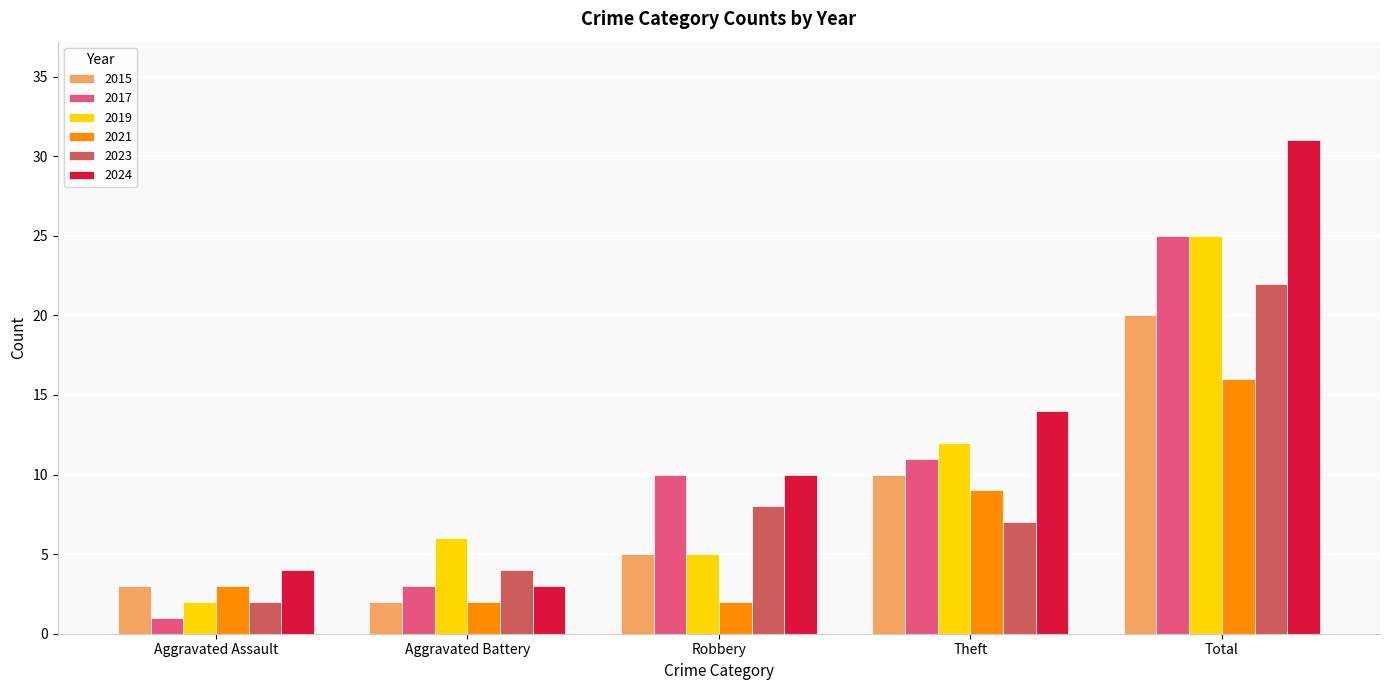

What is the difference between the maximum and second lowest values in the 2023 series?

18